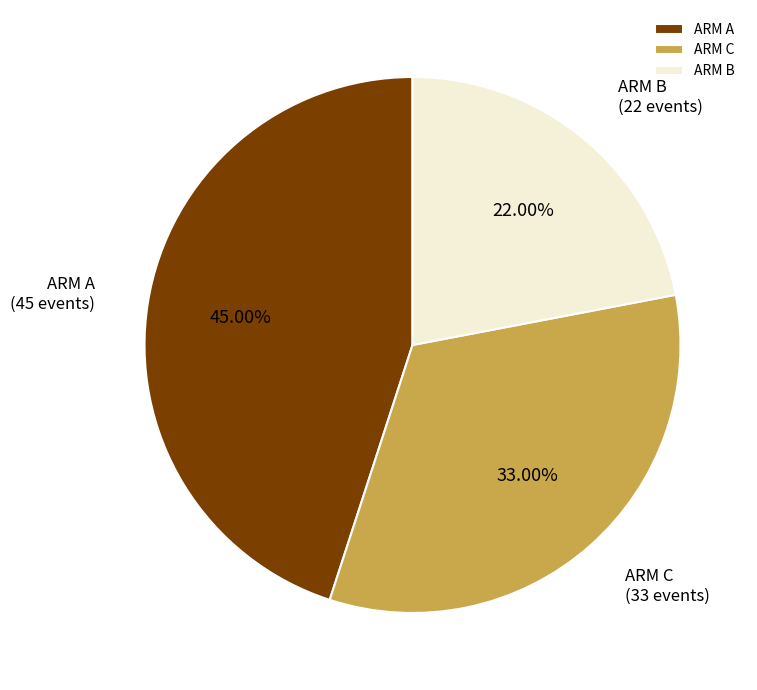

How much of the chart is everything except ARM C?

67.0%